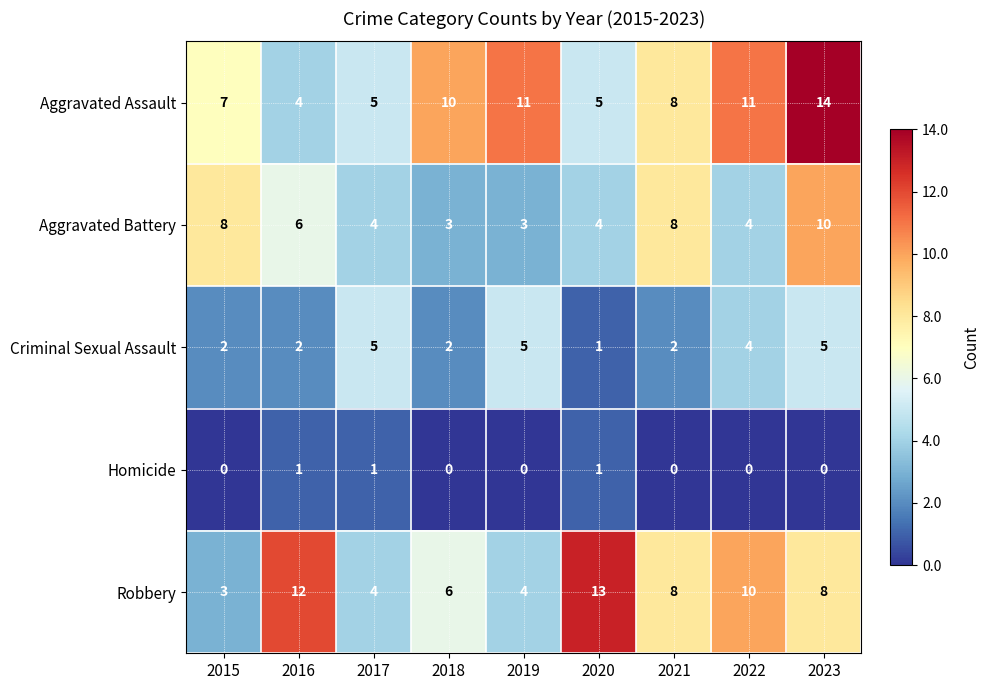

What is the sum of all Robbery values?

68